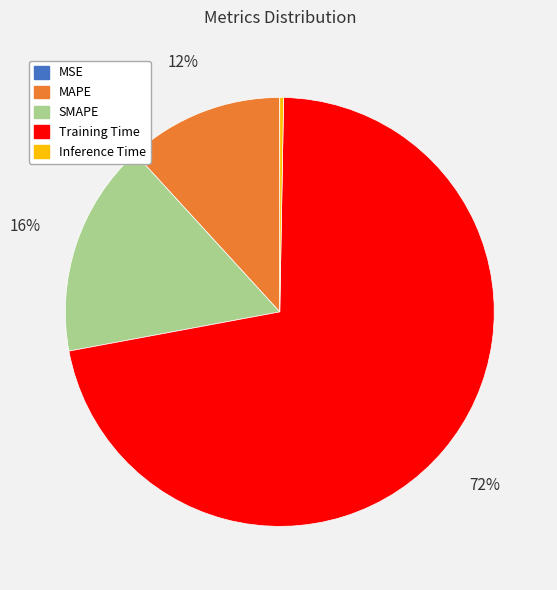

Which slice is the largest?

Training Time